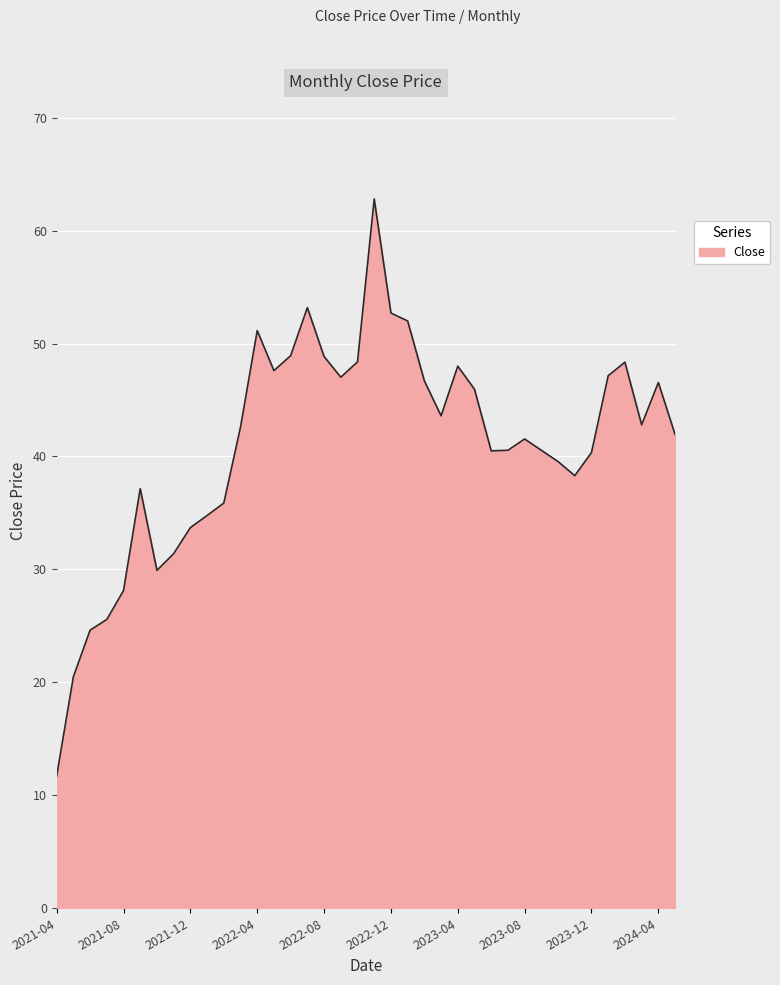

What is the difference between the maximum and minimum values?

51.1